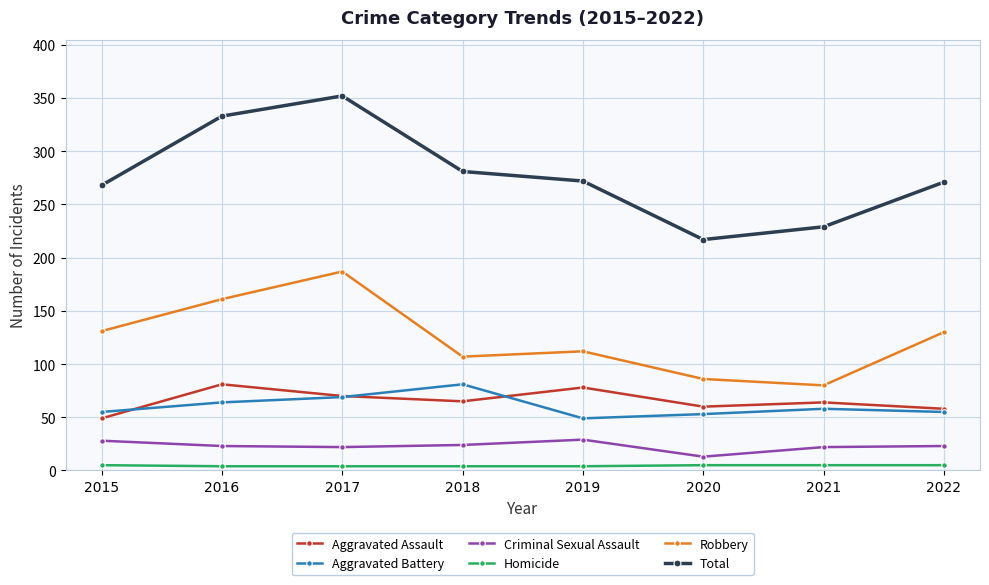

Which series has the largest range (max minus min)?

Total